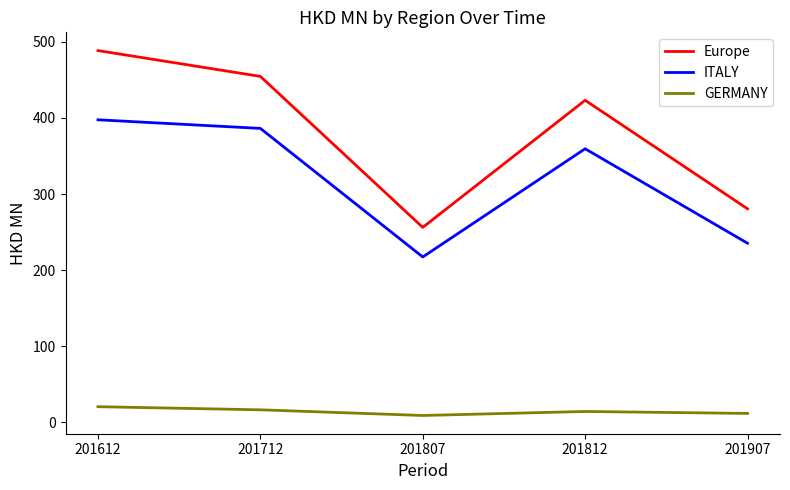

True or false: ITALY and Europe intersect in this chart.

False